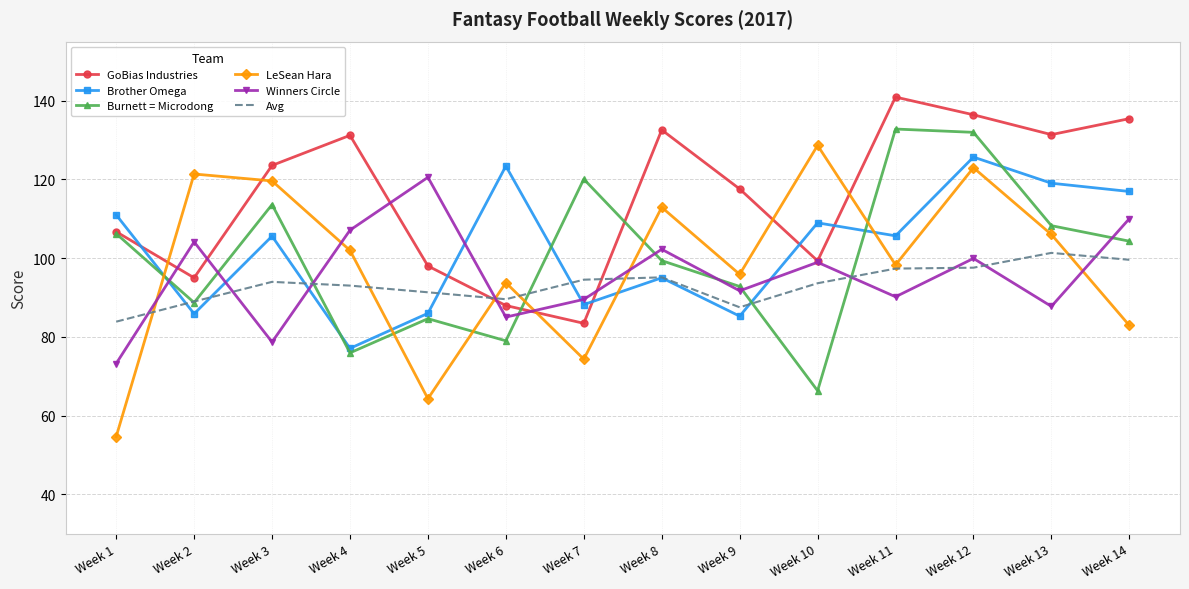

Is it true that Brother Omega equals 109.0 at Week 10?

True